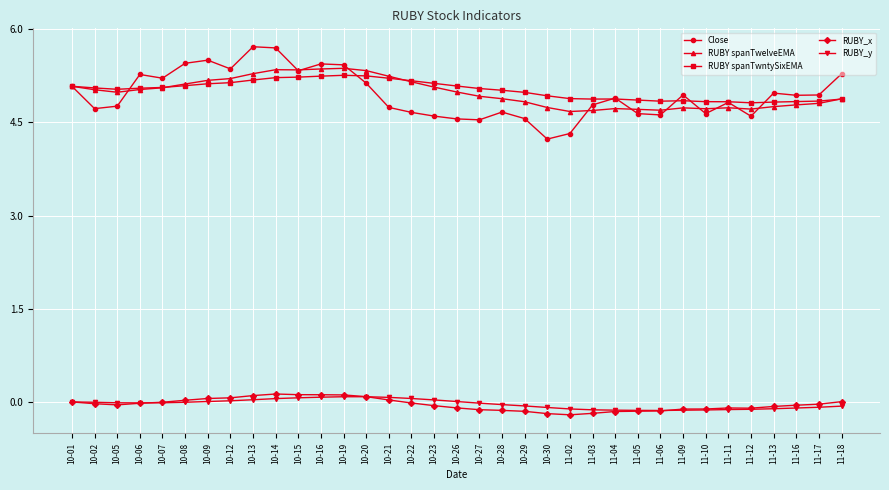

At which label is Close closest to 4?

10-30